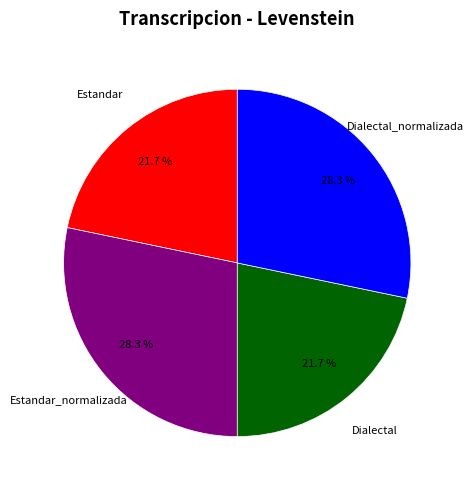

Does any single category account for the majority?

No